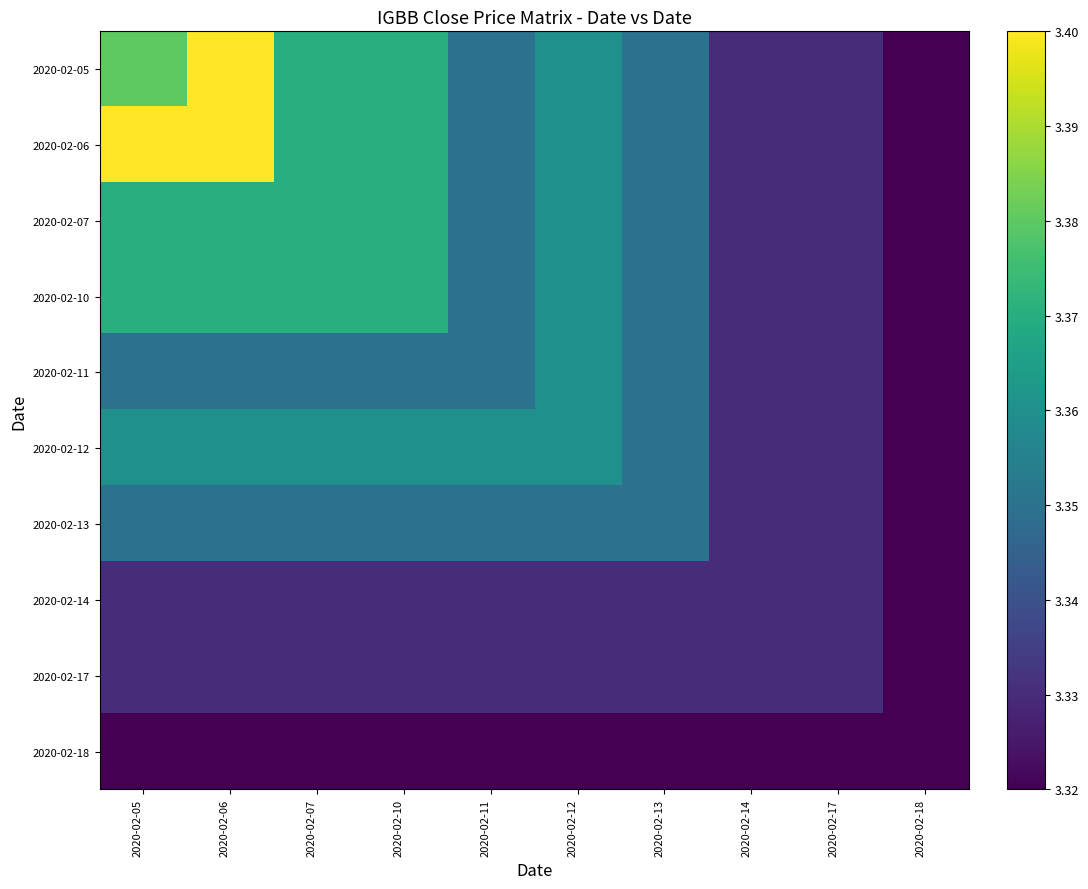

What is the maximum value shown in the chart?

3.4